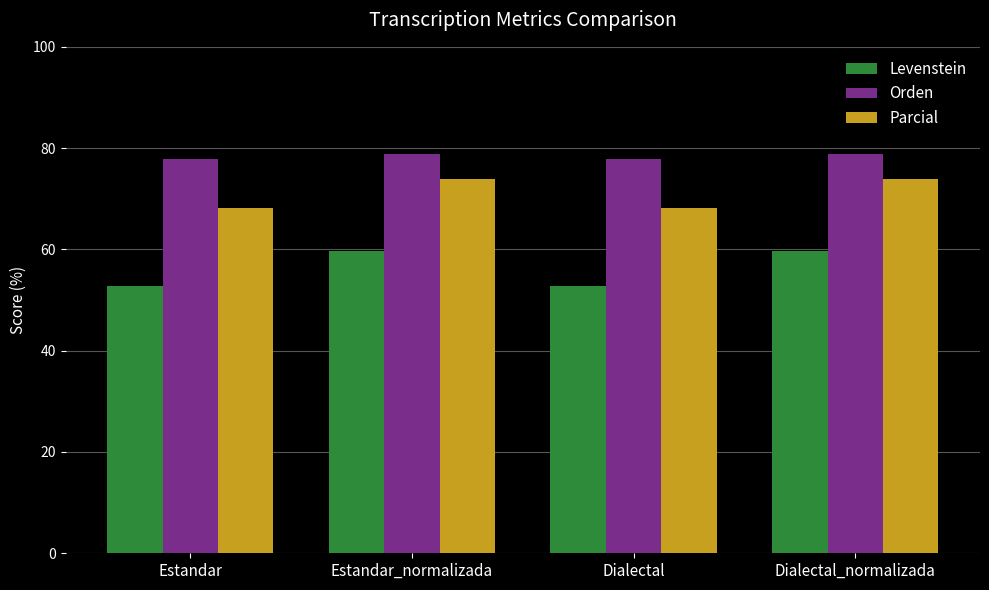

What is the difference between the Parcial values at Estandar and Dialectal_normalizada?

5.8